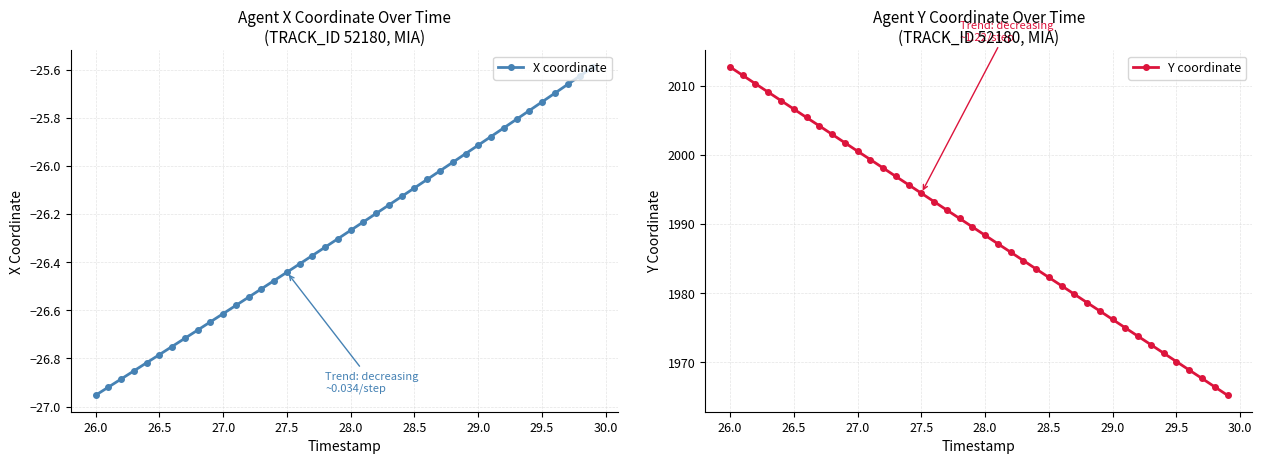

Is this an area chart (filled region under the line)?

No